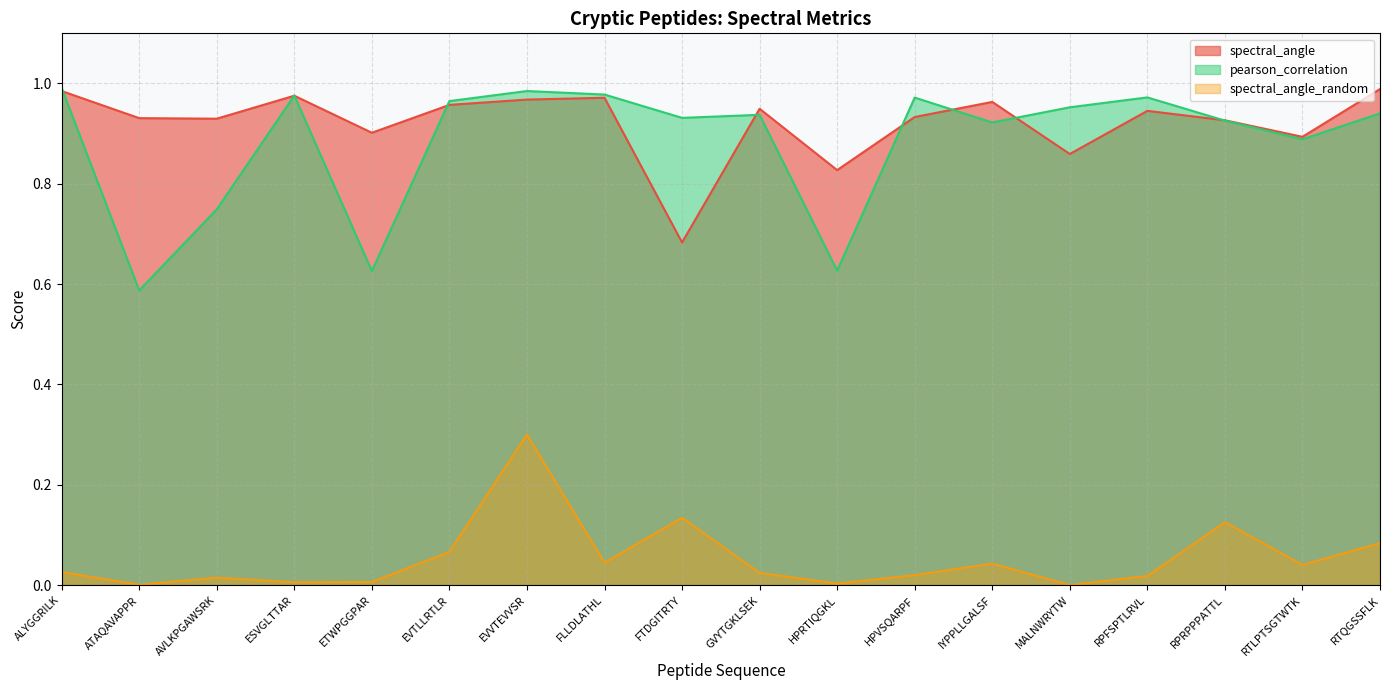

In pearson_correlation, how many points are lower than both neighbors (excluding endpoints)?

6